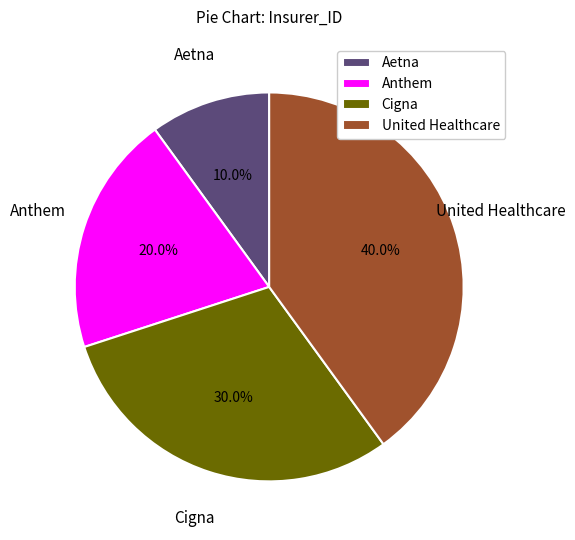

Does Cigna represent more than half of the total?

No